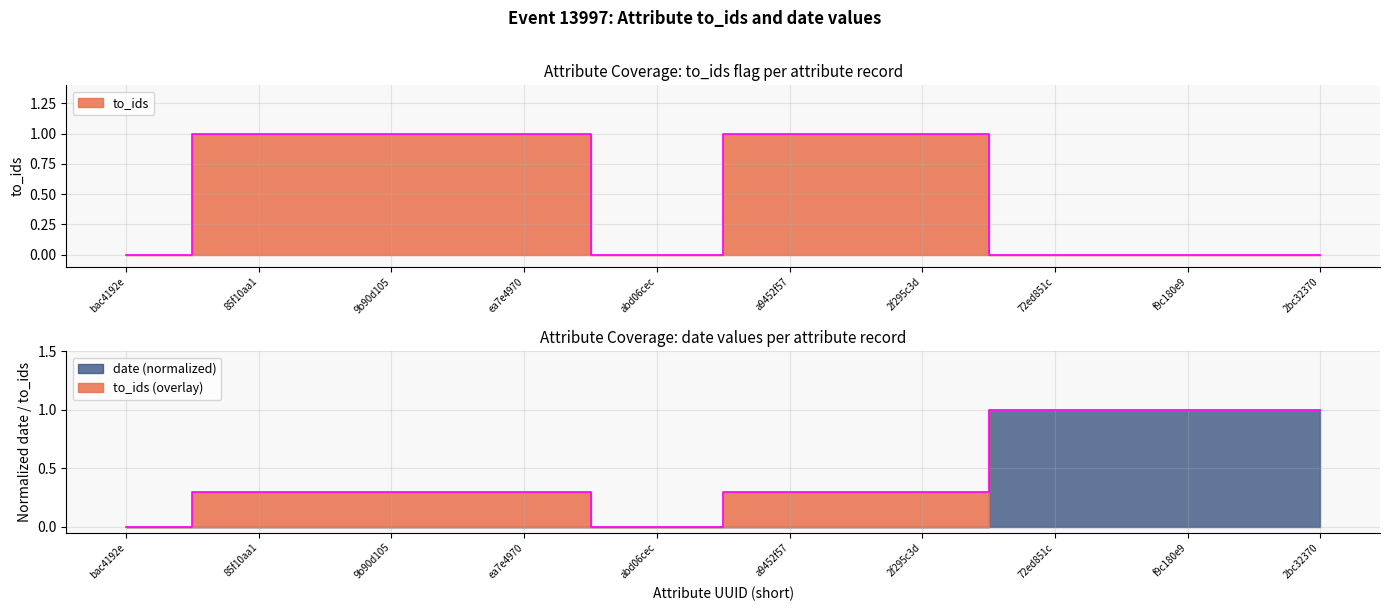

Reading left to right, list all the values displayed in this chart.

0	1	1	1	0	1	1	0	0	0